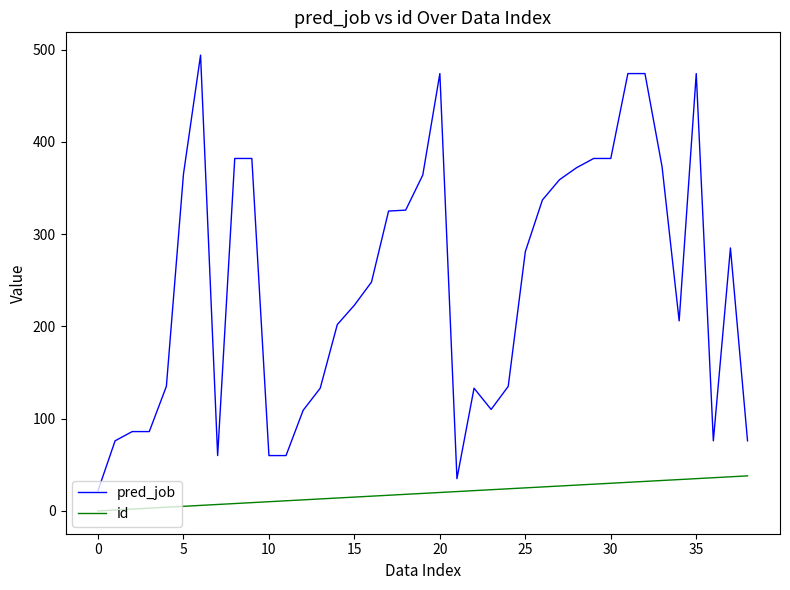

True or false: pred_job and id cross at least once.

False